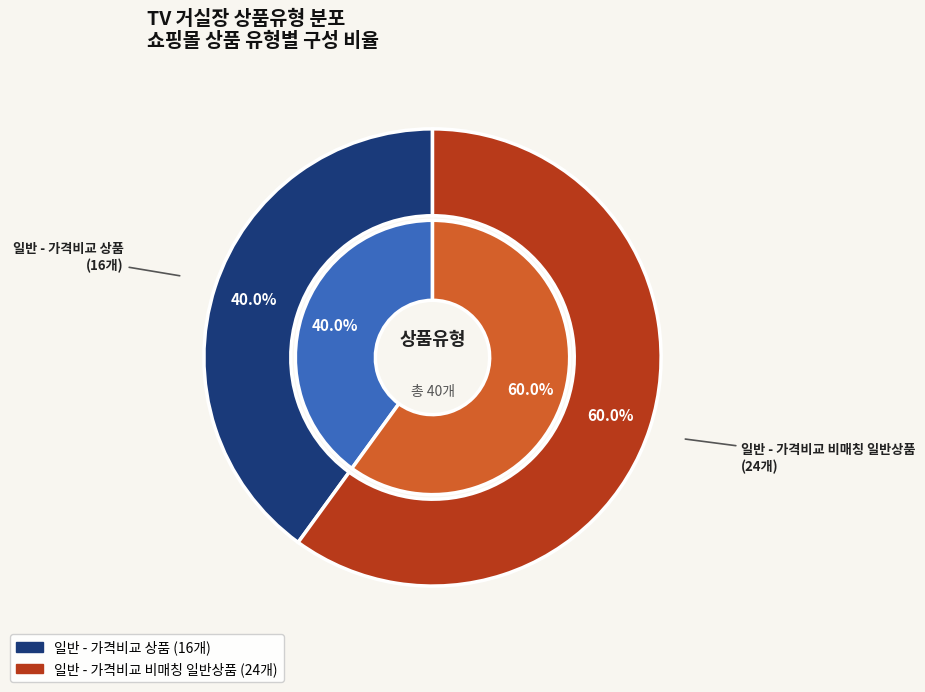

What is the total percentage of 일반 - 가격비교 비매칭 일반상품 and 일반 - 가격비교 상품?

100.0%